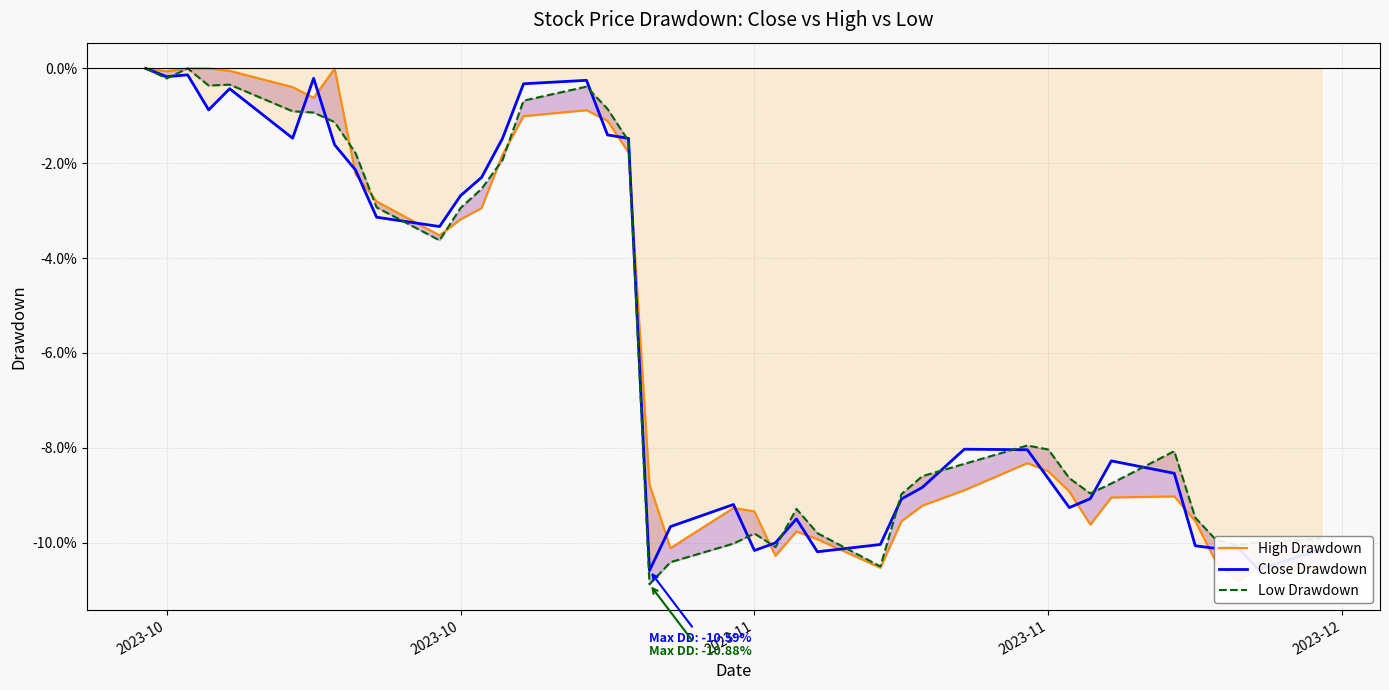

What are all the series names shown in the legend?

High Drawdown, Close Drawdown, Low Drawdown